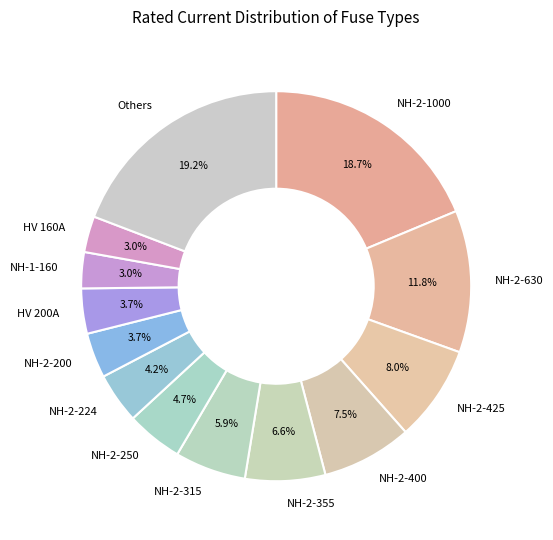

To the nearest percent, what is the average slice percentage?

8%